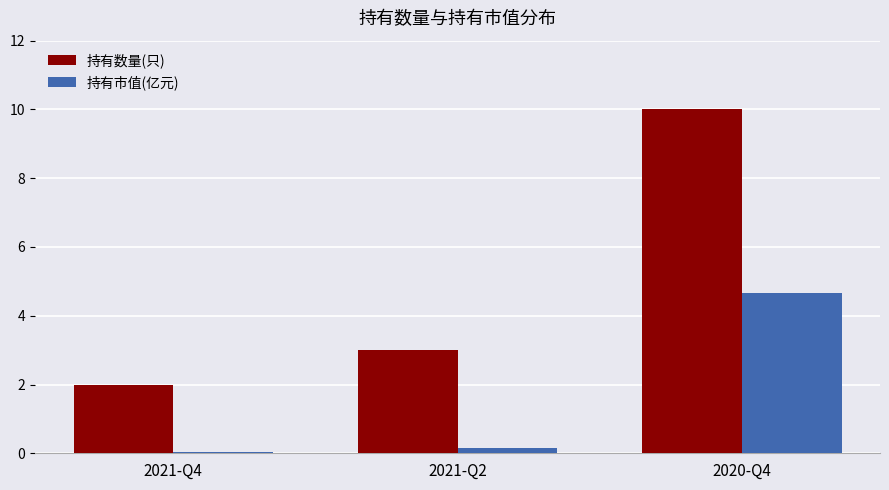

What is the difference between the highest and lowest values at 2021-Q2?

2.9